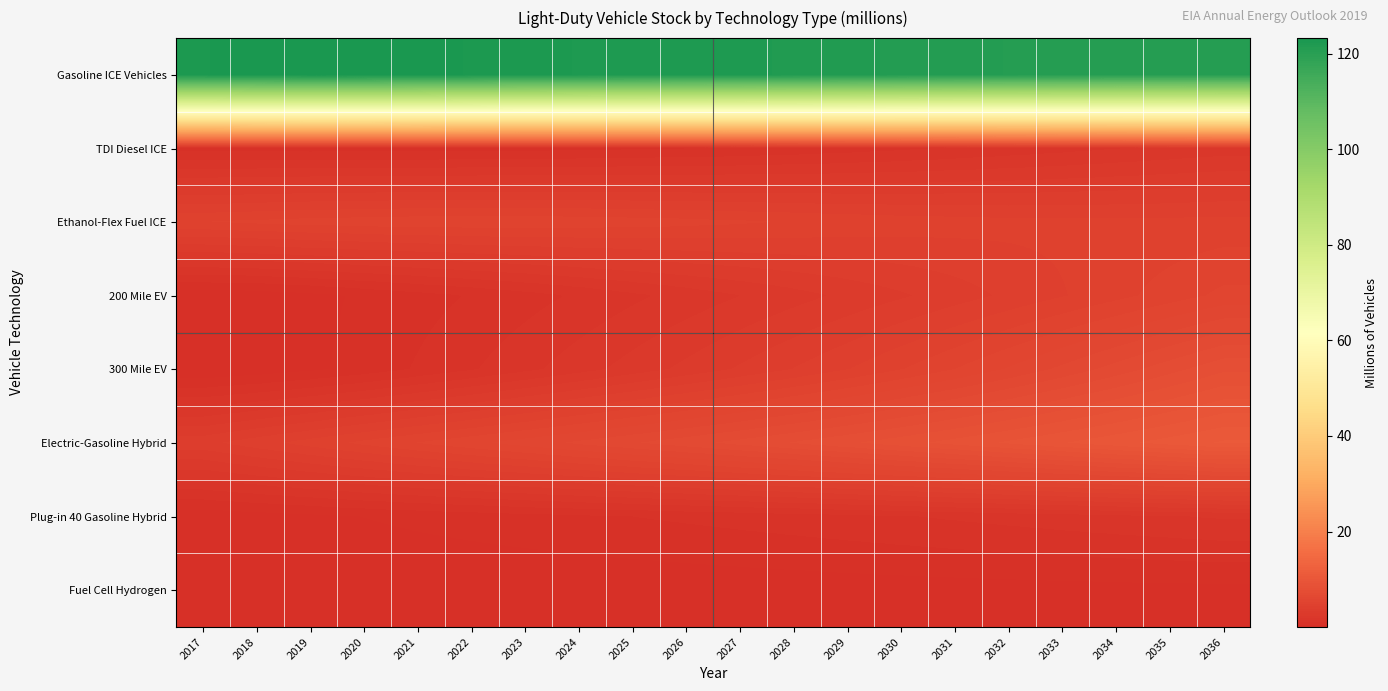

Which label corresponds to the smallest value in the chart?

2017